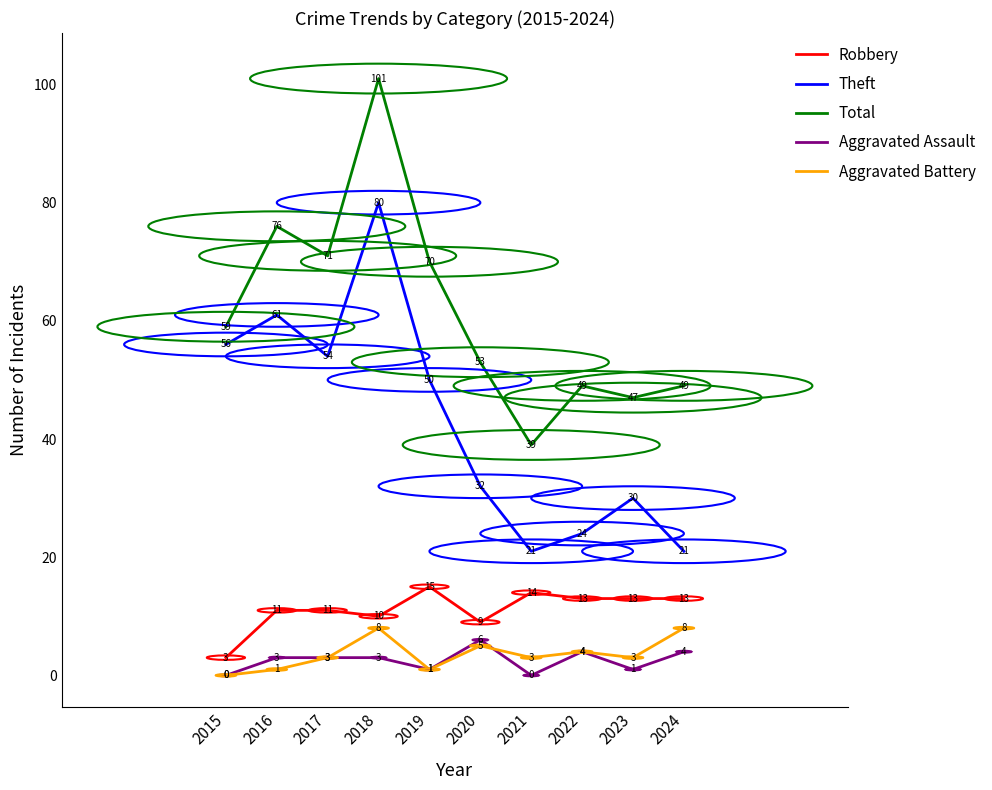

Rank the series by their maximum value, from highest to lowest.

Total, Theft, Robbery, Aggravated Battery, Aggravated Assault